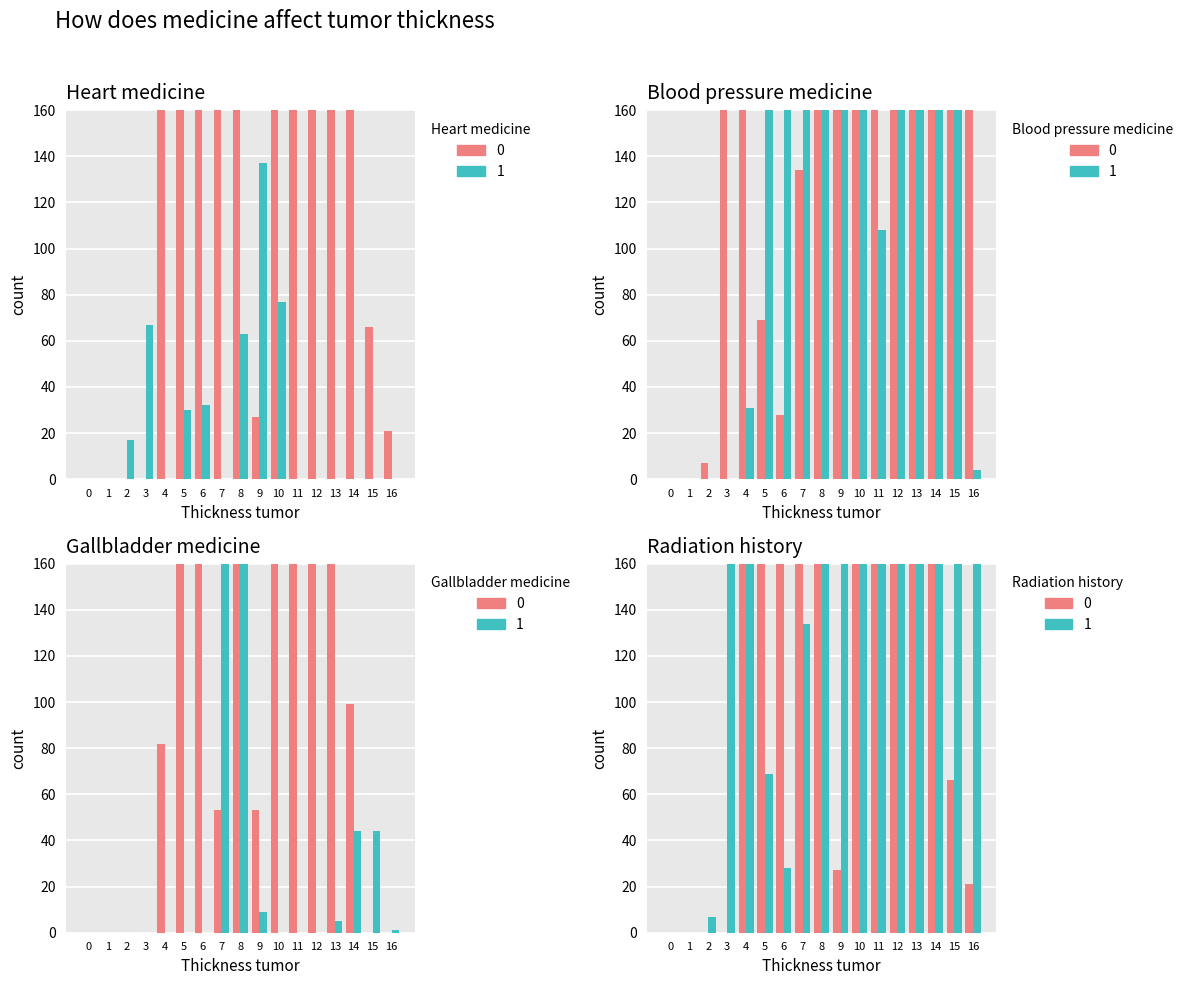

At how many categories does at least one series exceed 123?

14